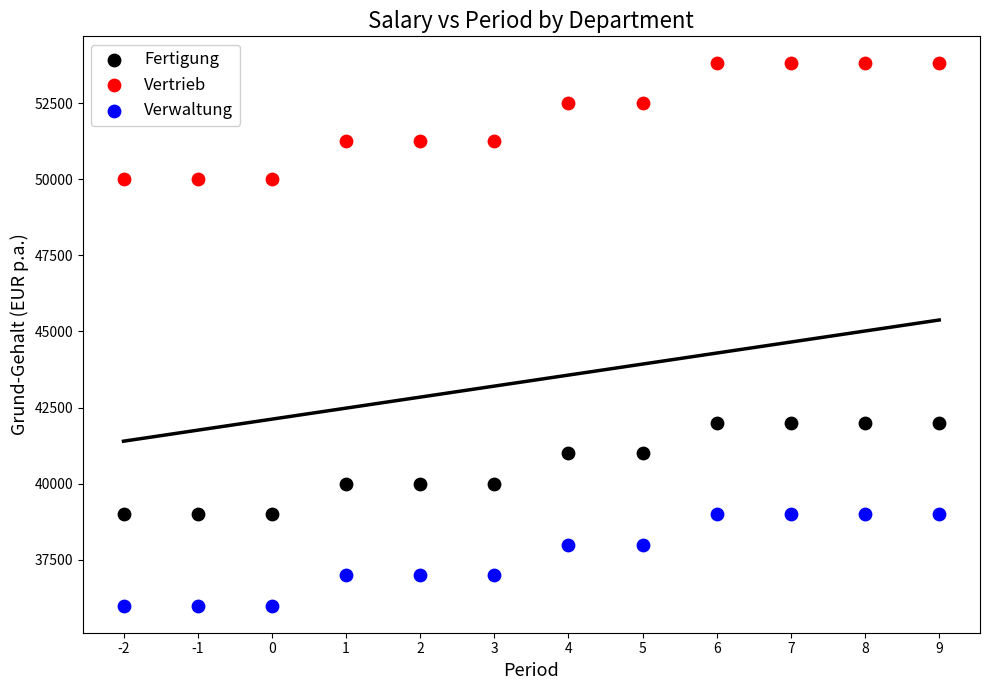

Which series reaches the minimum Y coordinate?

Verwaltung